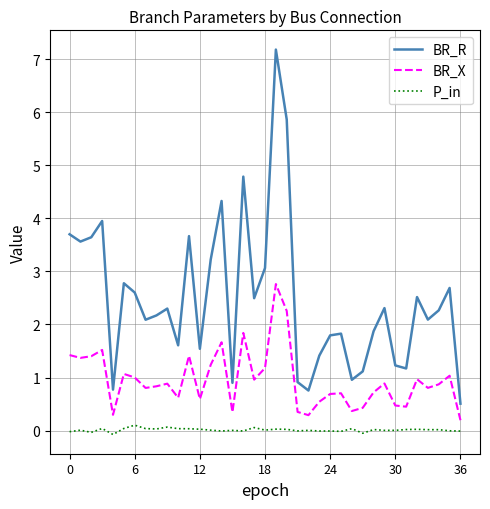

Count the number of categories in the chart.

37